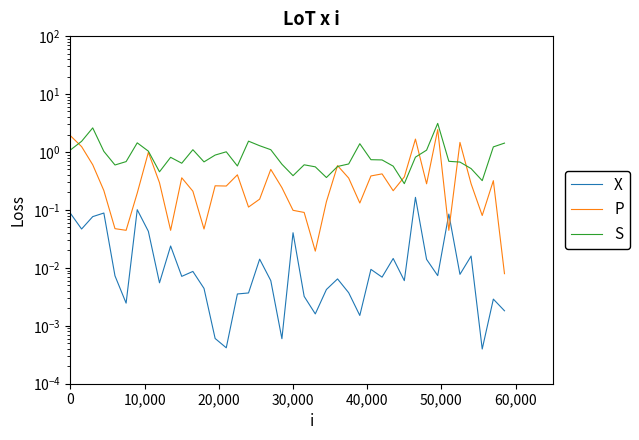

What is the highest value of the X series?

0.2